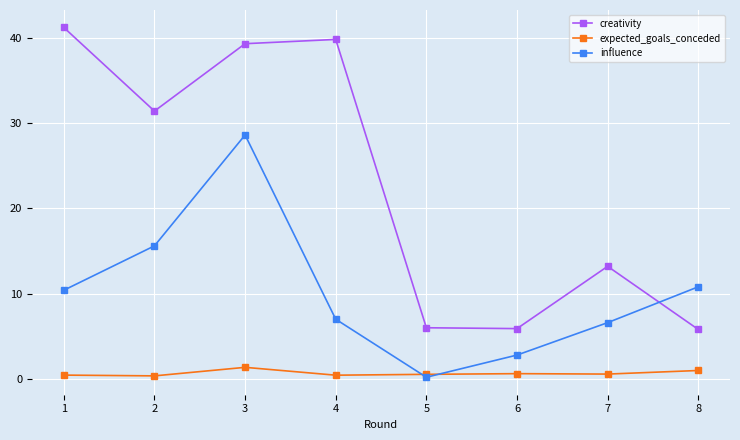

True or false: influence has more than 0 points higher than both neighbors.

True